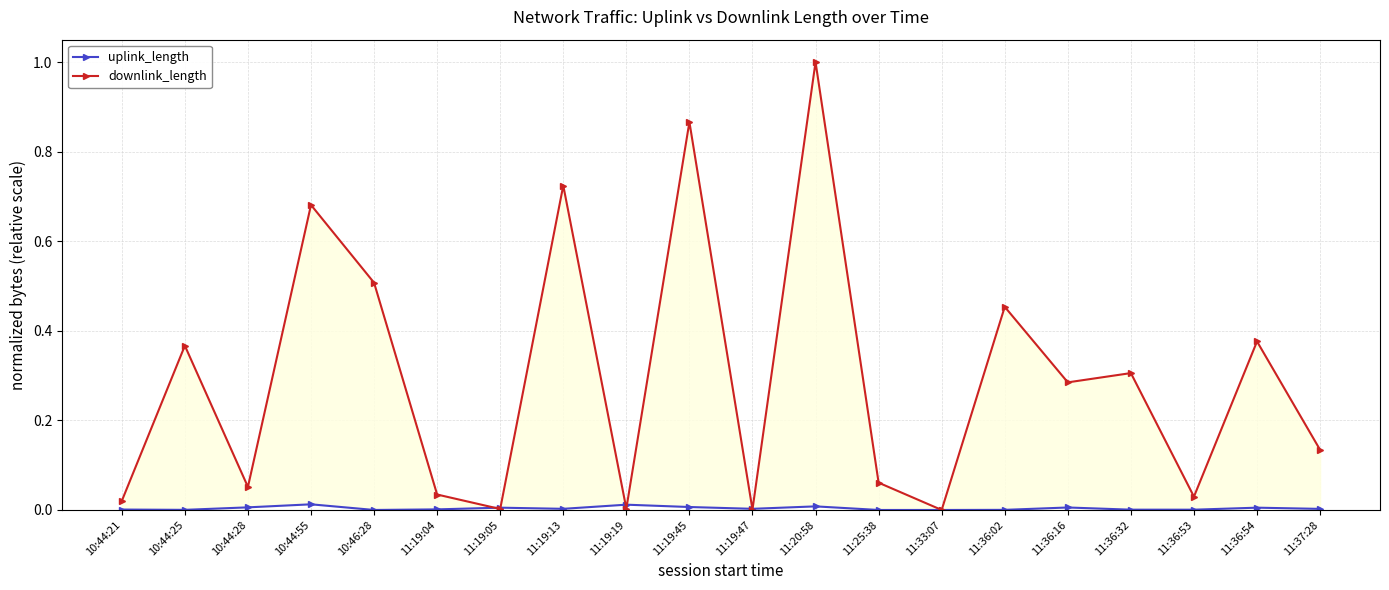

True or false: uplink_length and downlink_length cross at least once.

True